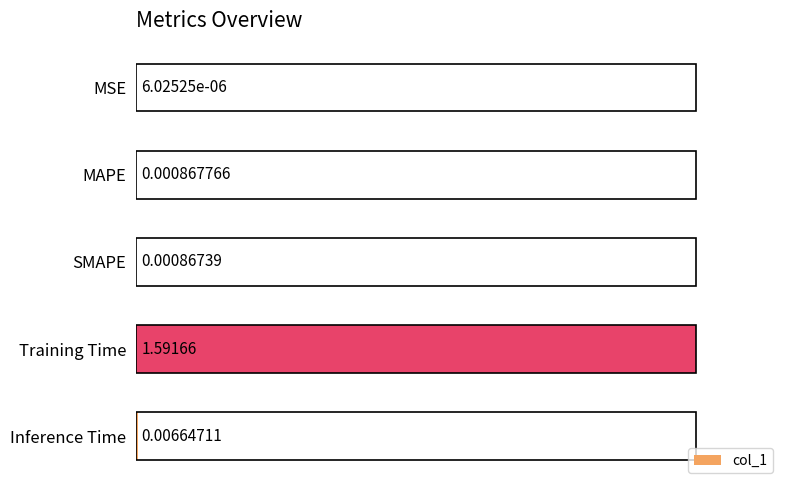

Between Inference Time and MAPE, which is larger?

Inference Time